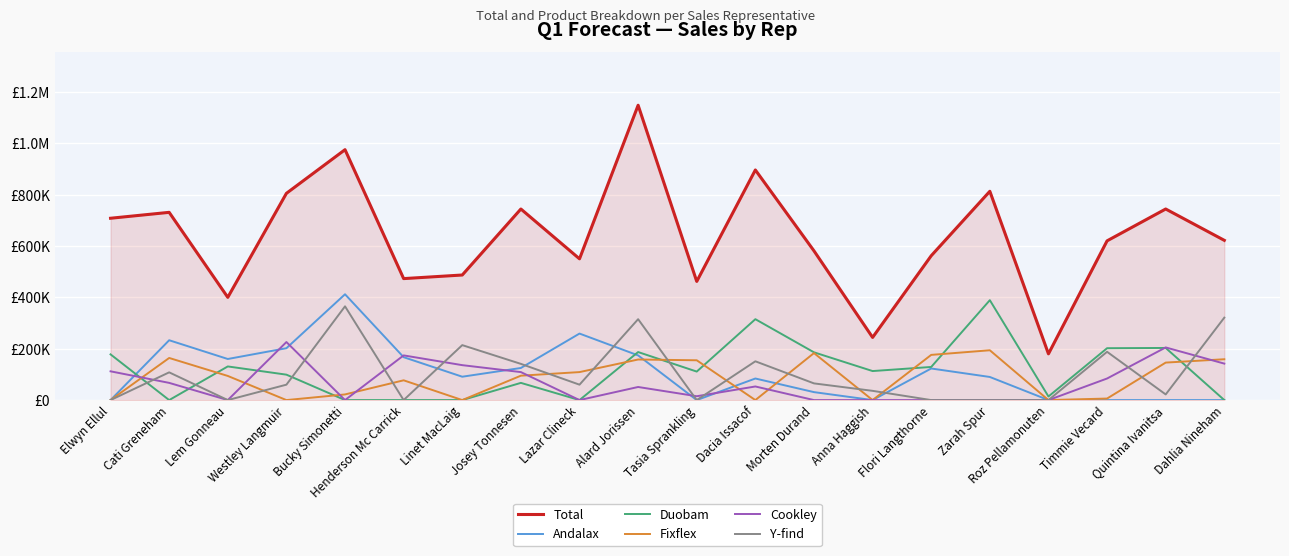

Which category has the highest value in the Duobam series?

Zarah Spur